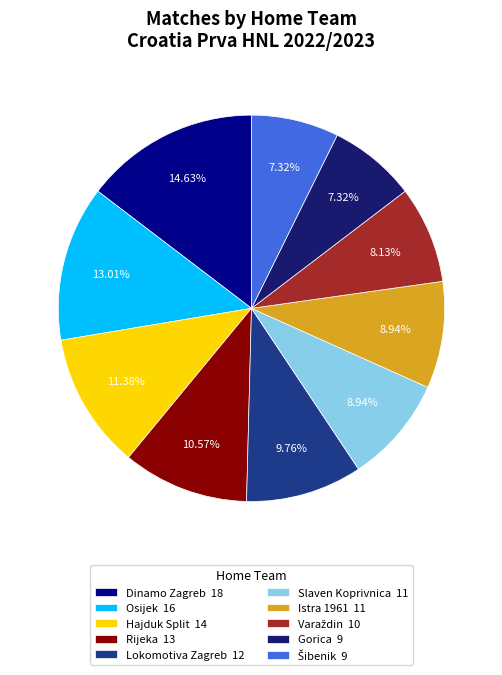

To the nearest percent, what is the combined percentage of Osijek and Slaven Koprivnica?

22%